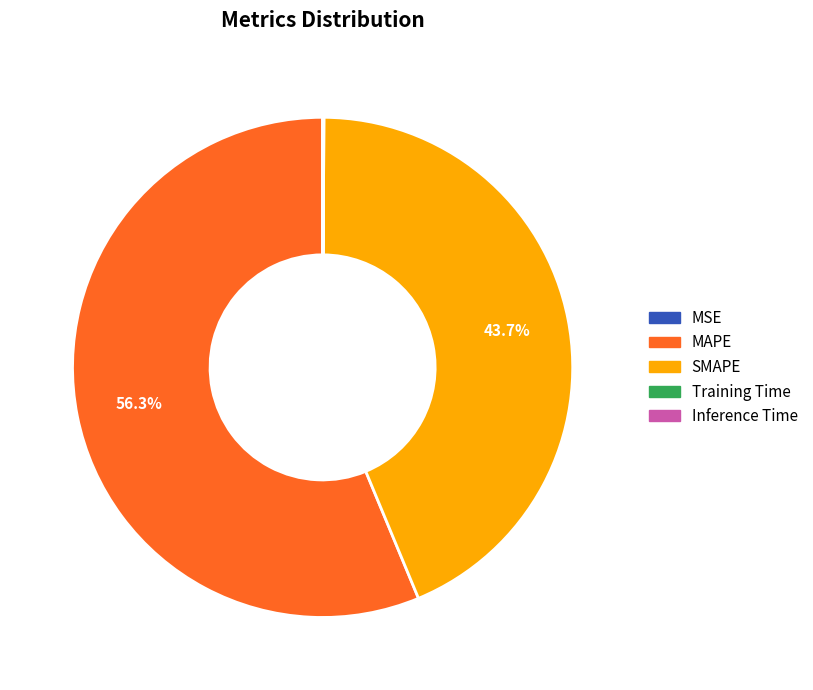

Combined, do MAPE and SMAPE account for over 50%?

Yes